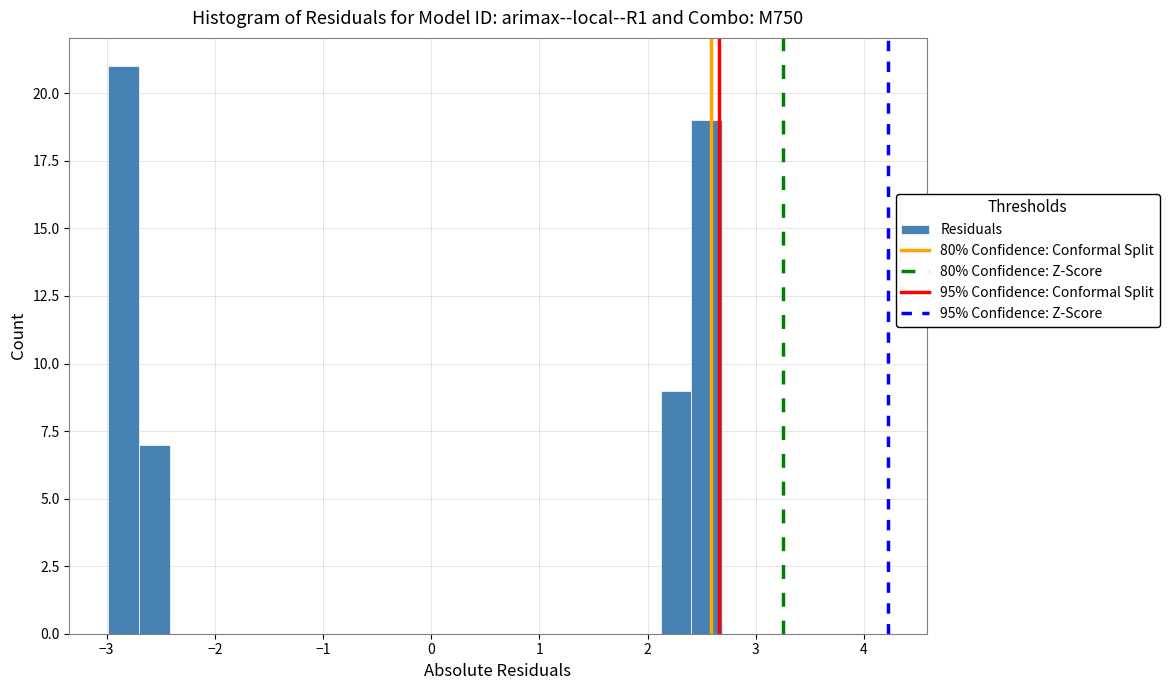

Around what value on the x-axis is the tallest bar? Give the approximate position of its centre, as read against the axis.

-2.8